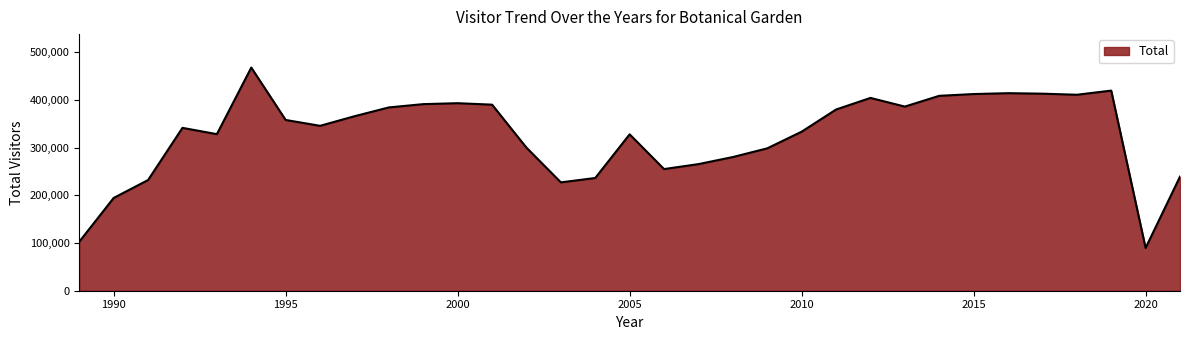

What is the difference between the maximum and minimum values?

378242